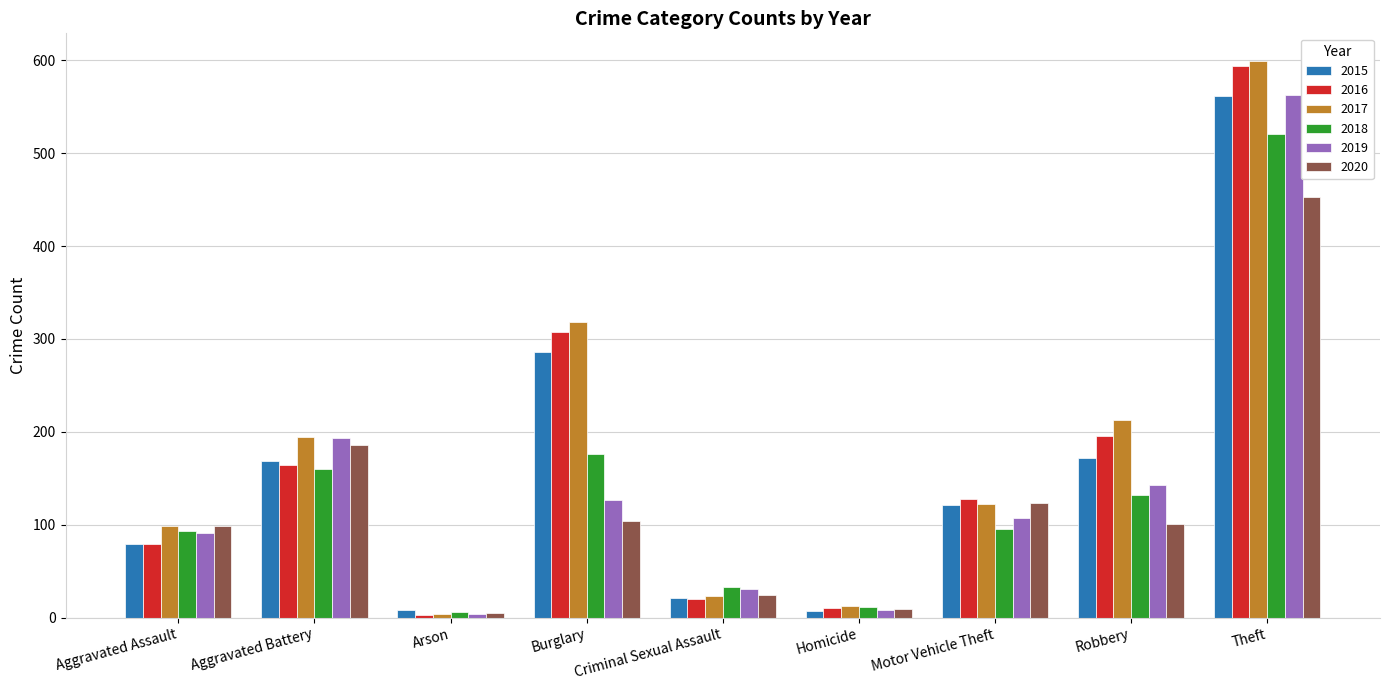

Which category has the highest value across all series?

Theft